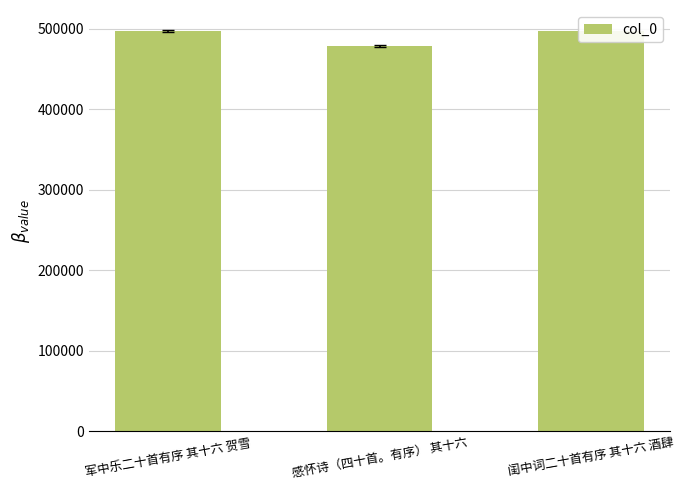

List the labels in order of value, smallest first.

感怀诗（四十首。有序） 其十六, 军中乐二十首有序 其十六 贺雪, 闺中词二十首有序 其十六 酒肆